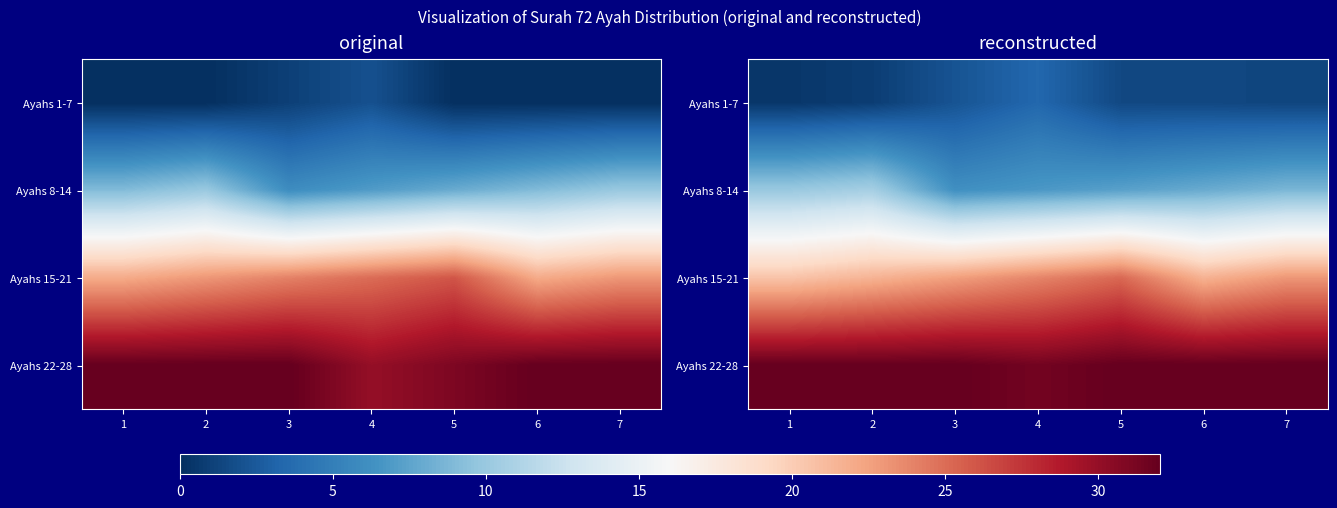

At how many categories does at least one series exceed 23?

7